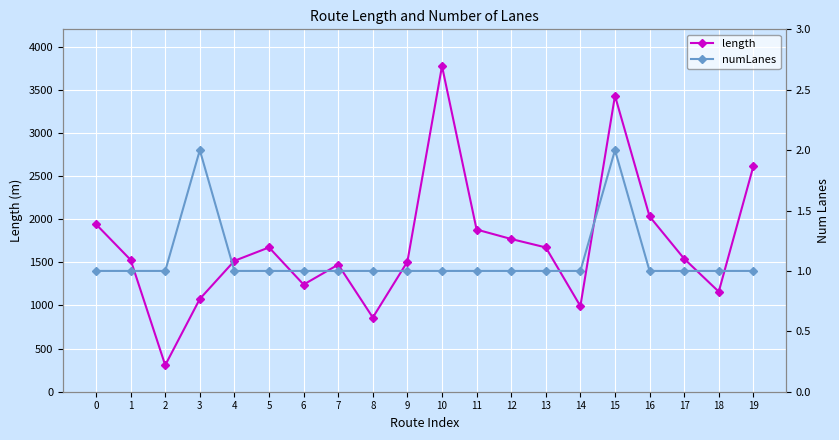

What is the greatest value displayed?

3774.1